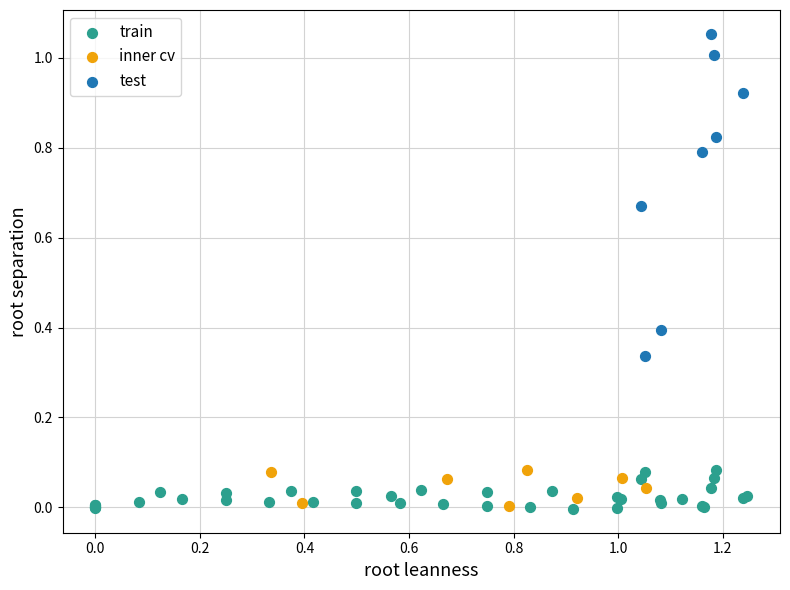

Which series reaches the maximum Y coordinate?

test